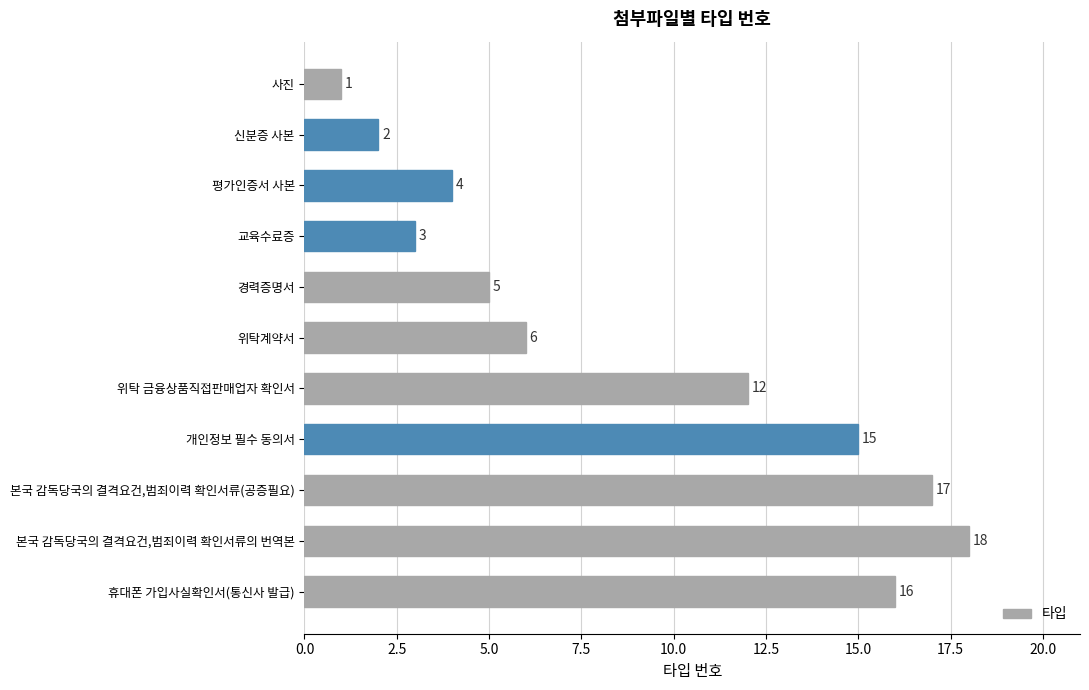

Where is the data nearest to the value 9?

위탁계약서